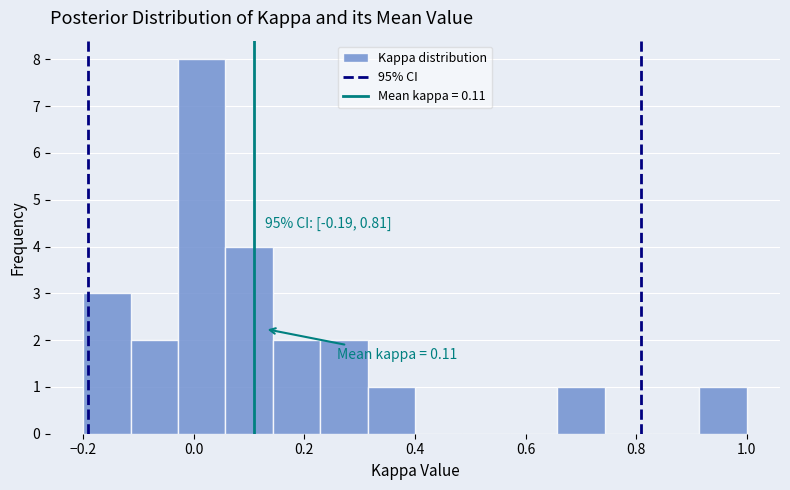

Which range on the x-axis has the tallest bar?

-0.02 to 0.06